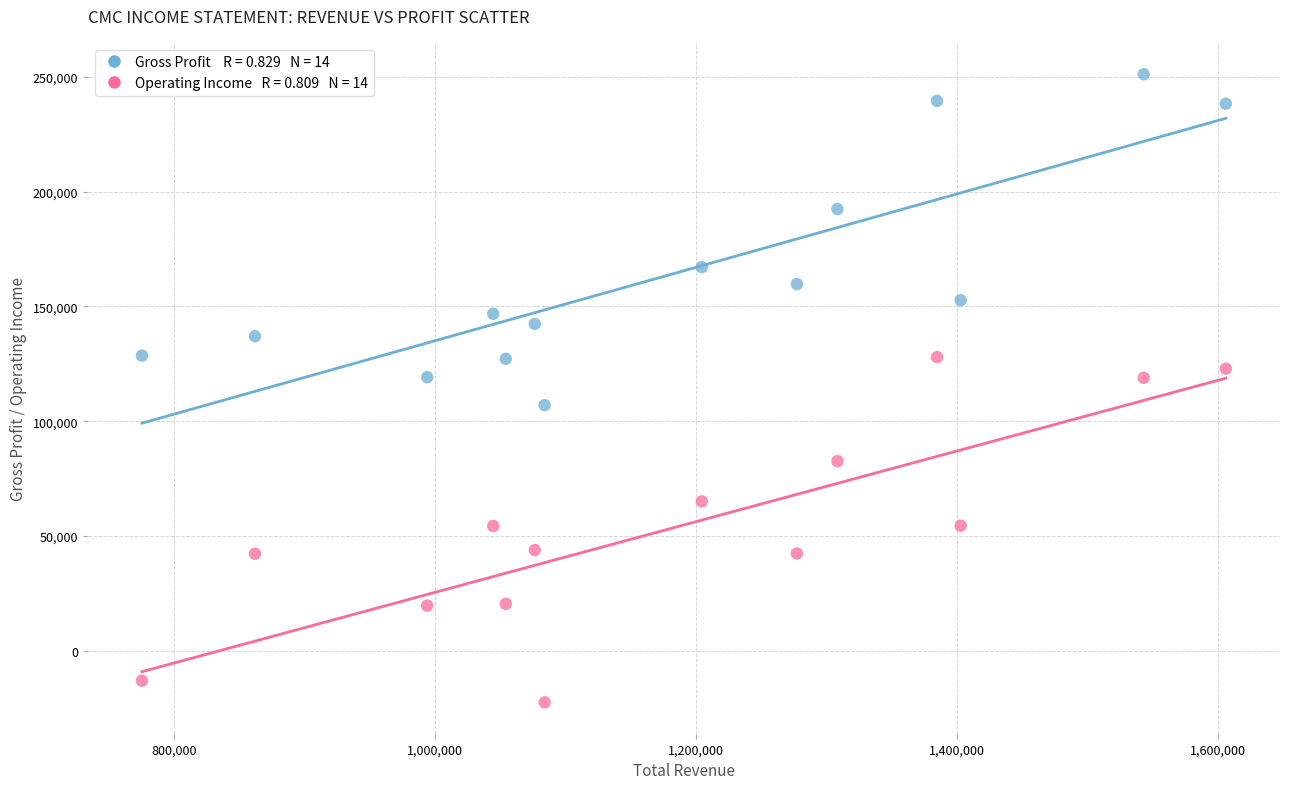

Across all data points, what is the range of X values (max minus min)?

830300